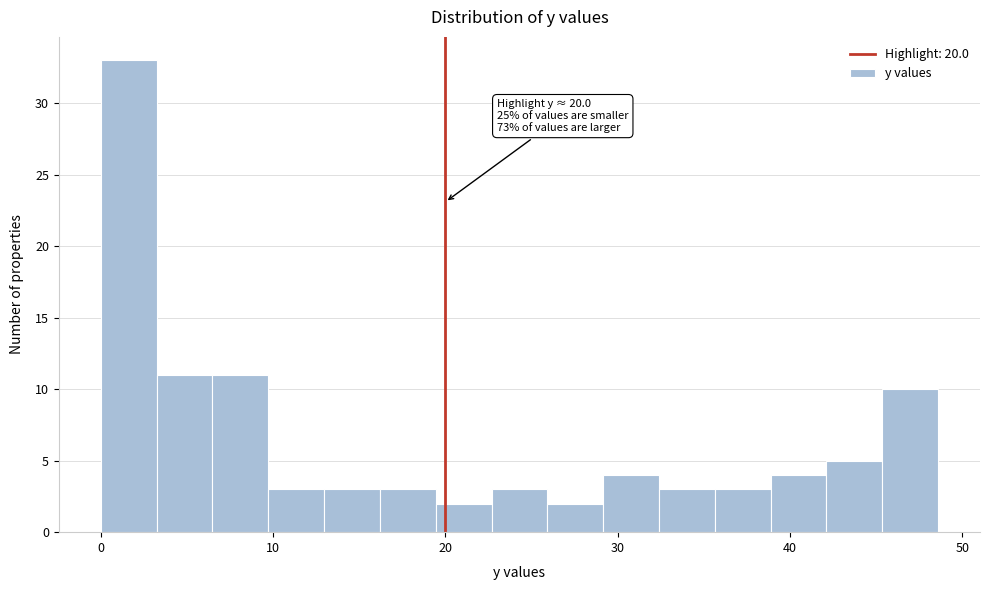

Around what value on the x-axis is the tallest bar? Give the approximate position of its centre, as read against the axis.

2